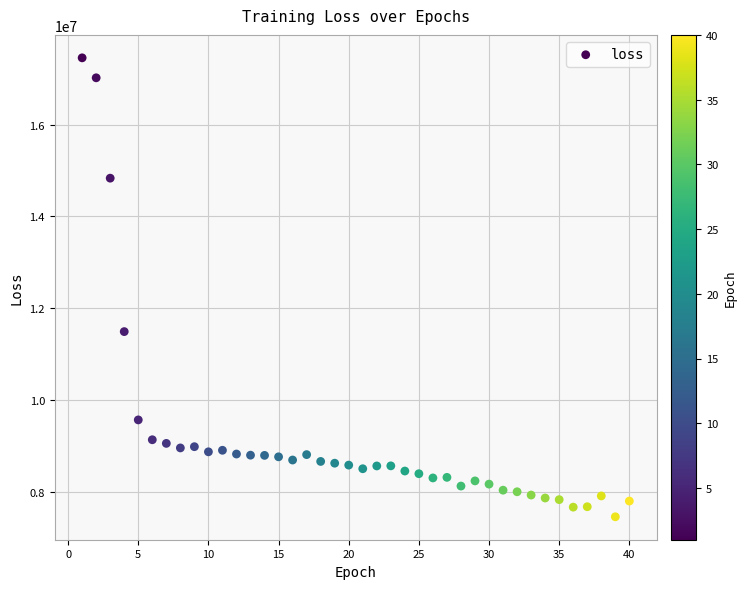

What Y value in the scatter plot is closest to 12453534?

11487517